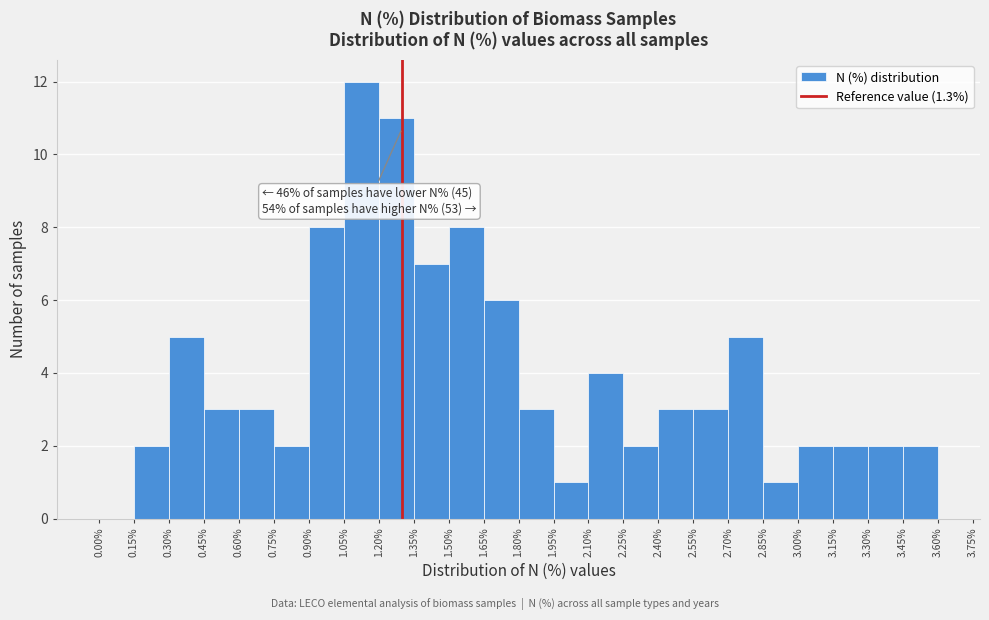

Which range on the x-axis has the tallest bar?

1.05% to 1.20%